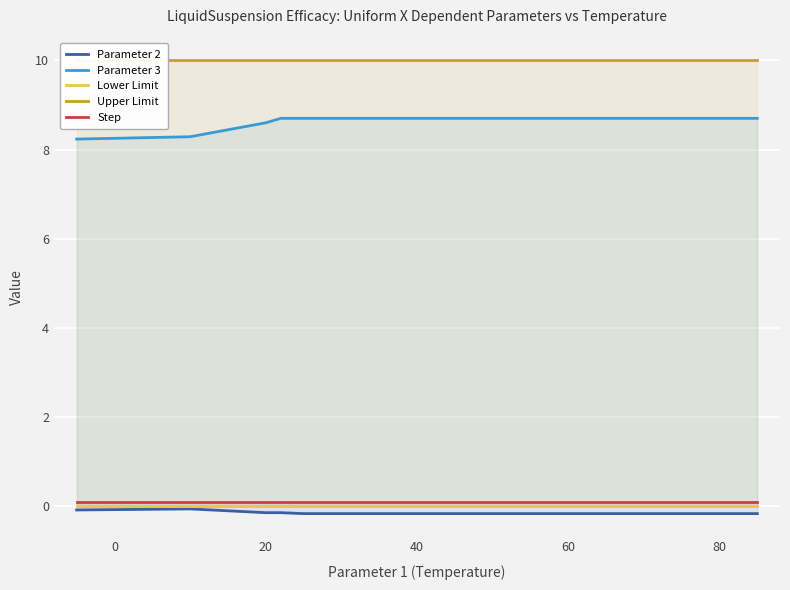

True or false: Parameter 3 and Lower Limit cross at least once.

False